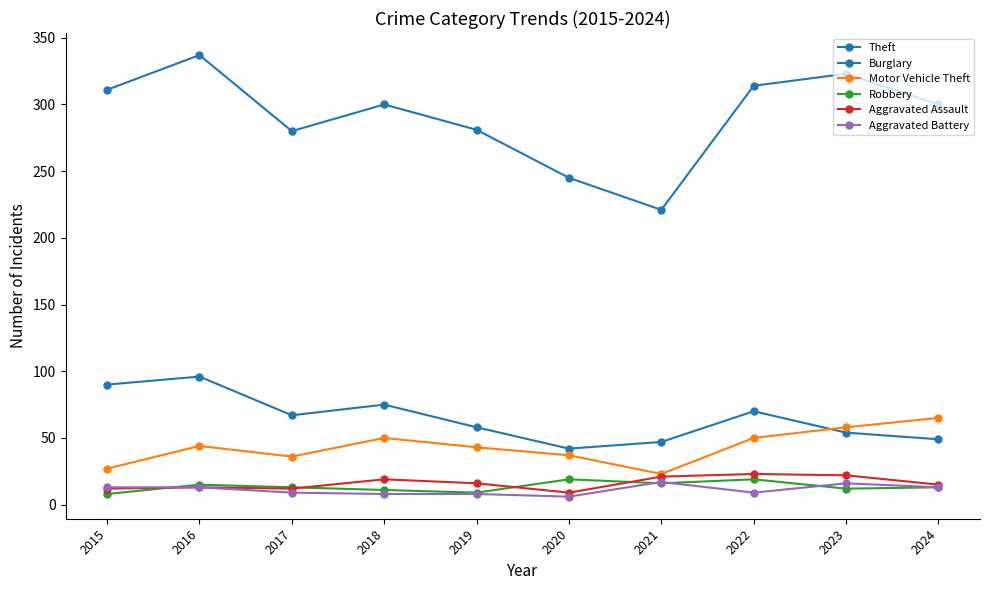

At which category does the chart reach its minimum across all series?

2020